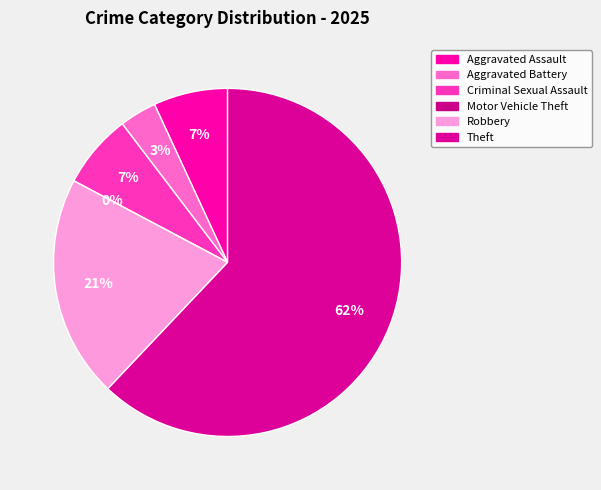

What is the smallest slice in the pie chart?

Motor Vehicle Theft